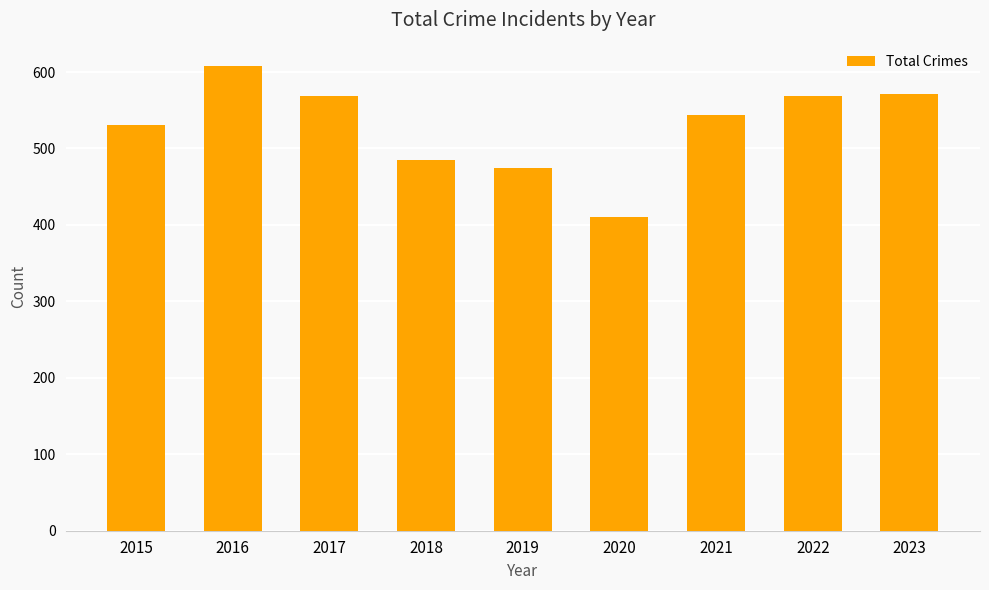

Count the number of categories in the chart.

9